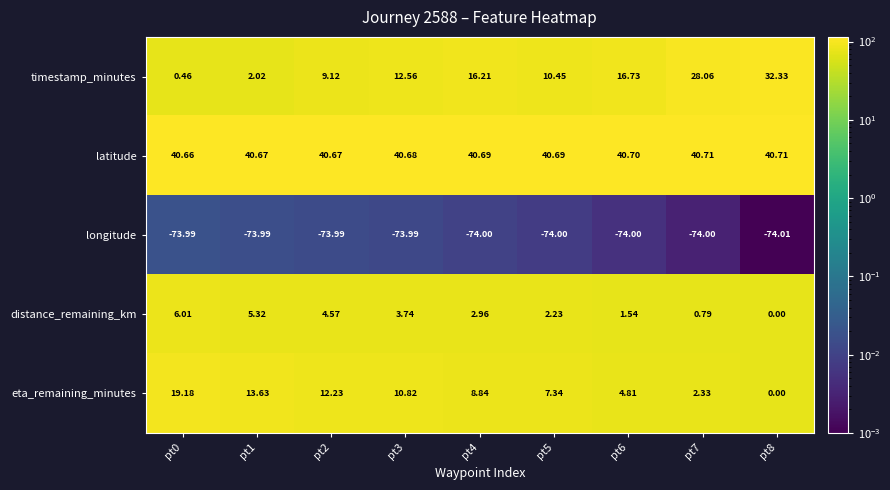

Which series has the largest total across all categories?

latitude